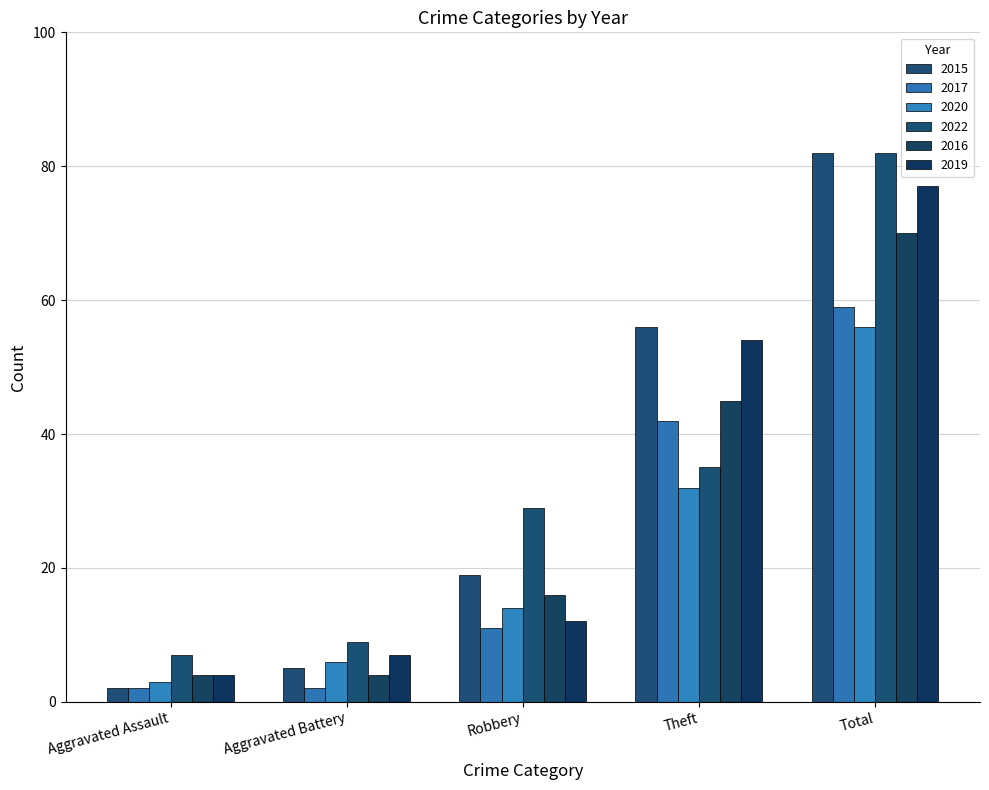

How many values in the 2016 series are below 16?

2